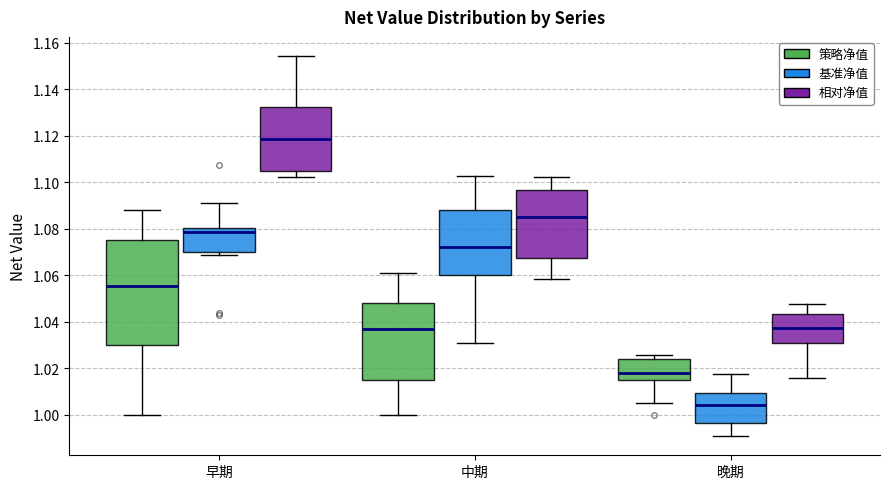

Reading left to right, transcribe this box plot: for each box, give where its median line is, the range the box spans, and where its two whiskers end, as read against the y-axis. The values are not printed on the chart, so give them approximately, as read against the axis.

早期 (策略净值): median 1.056, box 1.030 to 1.076, whiskers 1.000 to 1.088
早期 (基准净值): median 1.078, box 1.070 to 1.080, whiskers 1.068 to 1.092
早期 (相对净值): median 1.118, box 1.104 to 1.132, whiskers 1.102 to 1.154
中期 (策略净值): median 1.036, box 1.016 to 1.048, whiskers 1.000 to 1.062
中期 (基准净值): median 1.072, box 1.060 to 1.088, whiskers 1.030 to 1.102
中期 (相对净值): median 1.084, box 1.068 to 1.096, whiskers 1.058 to 1.102
晚期 (策略净值): median 1.018, box 1.016 to 1.024, whiskers 1.006 to 1.026
晚期 (基准净值): median 1.004, box 0.996 to 1.010, whiskers 0.990 to 1.018
晚期 (相对净值): median 1.038, box 1.030 to 1.044, whiskers 1.016 to 1.048